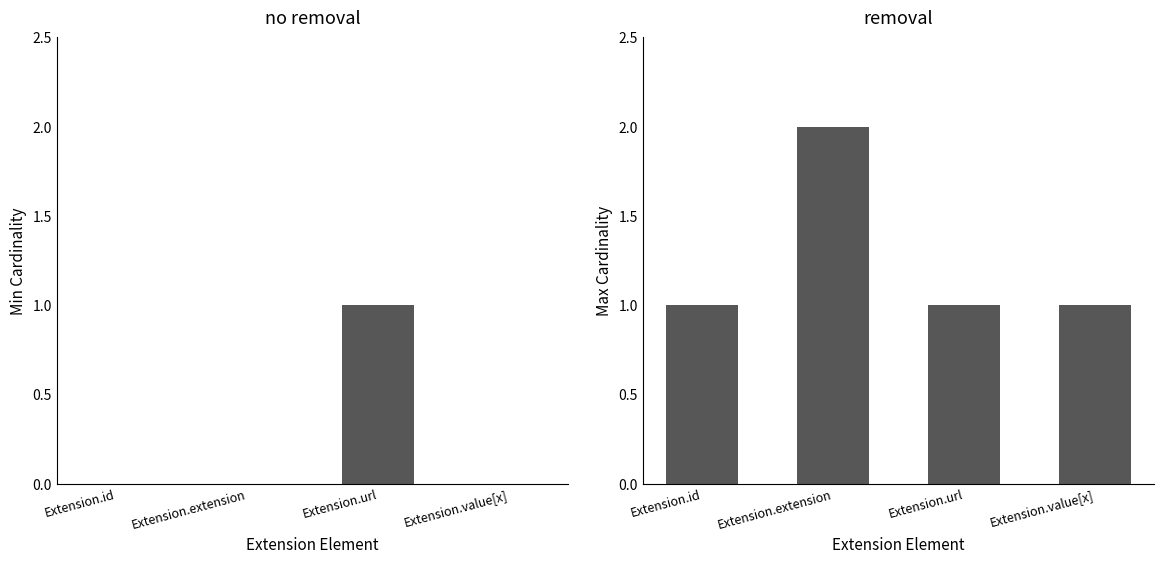

Rank the series by their average value, from highest to lowest.

max cardinality, min cardinality